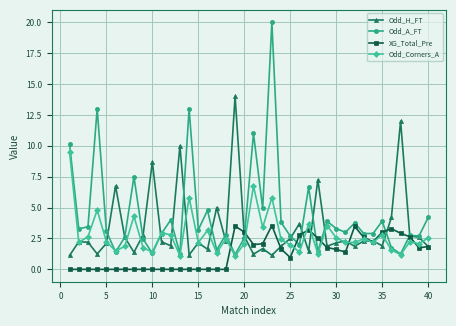

Which series has the largest total across all categories?

Odd_A_FT